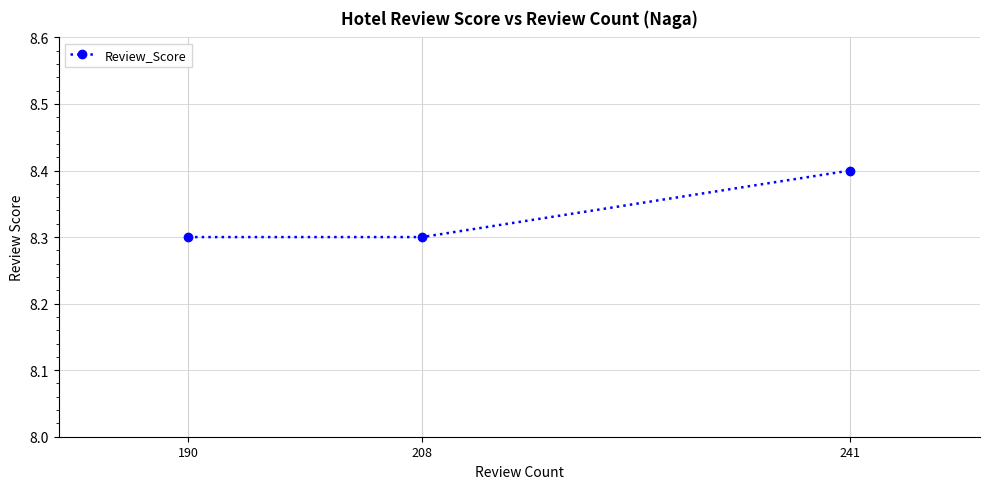

Reading left to right, extract all data points from this chart.

190=8.3	208=8.3	241=8.4